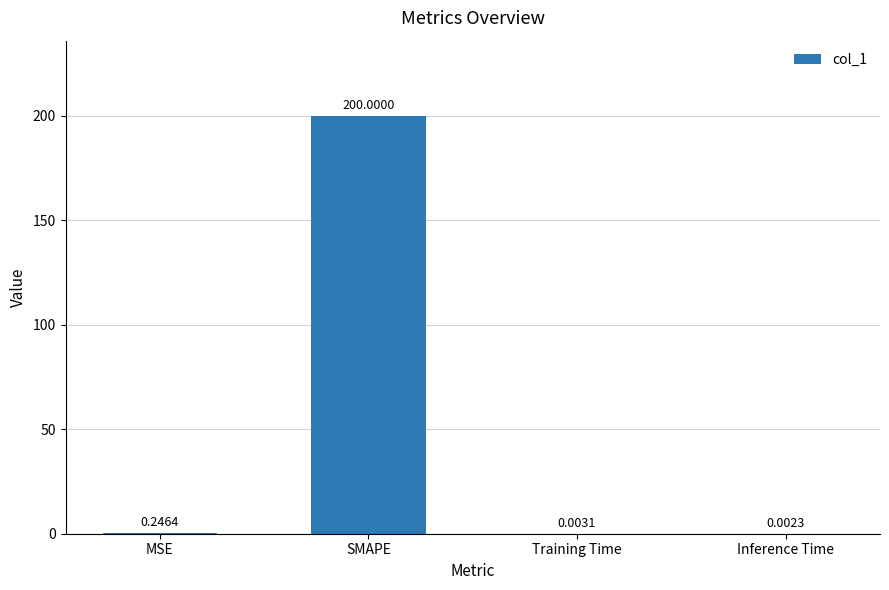

Between SMAPE and Training Time, which is larger?

SMAPE